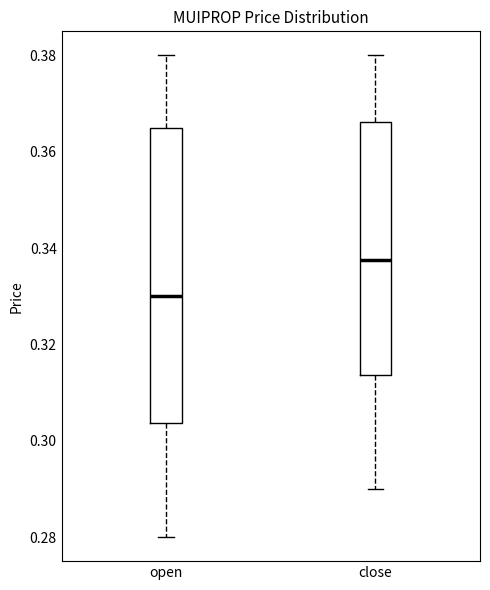

Comparing the boxes themselves (not the whiskers), which one is the tallest?

open